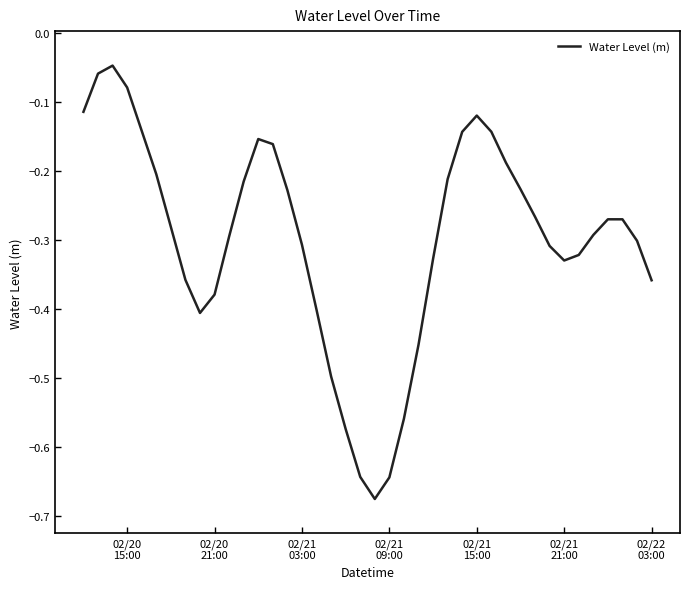

What is the difference between the maximum and minimum values?

0.6